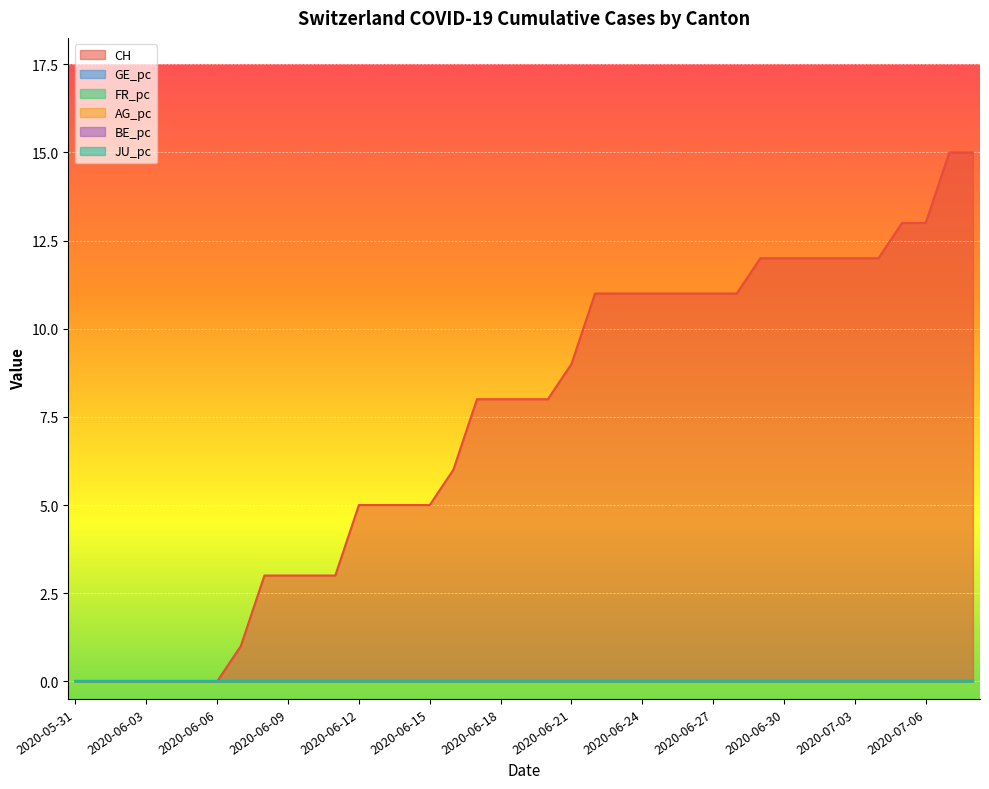

Does the chart display data point markers on the line(s)?

No